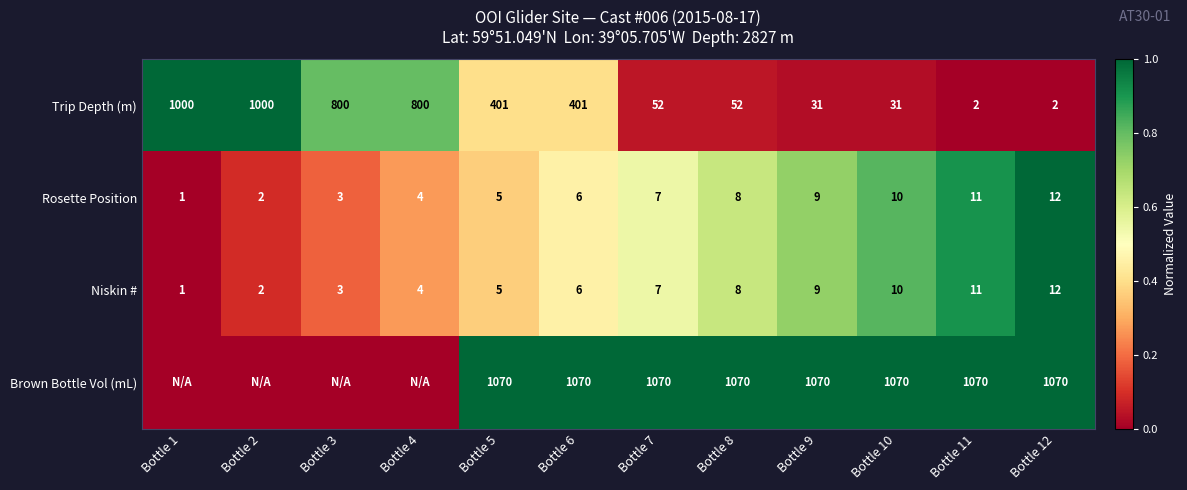

What is the difference between the highest and lowest values at Bottle 11?

1068